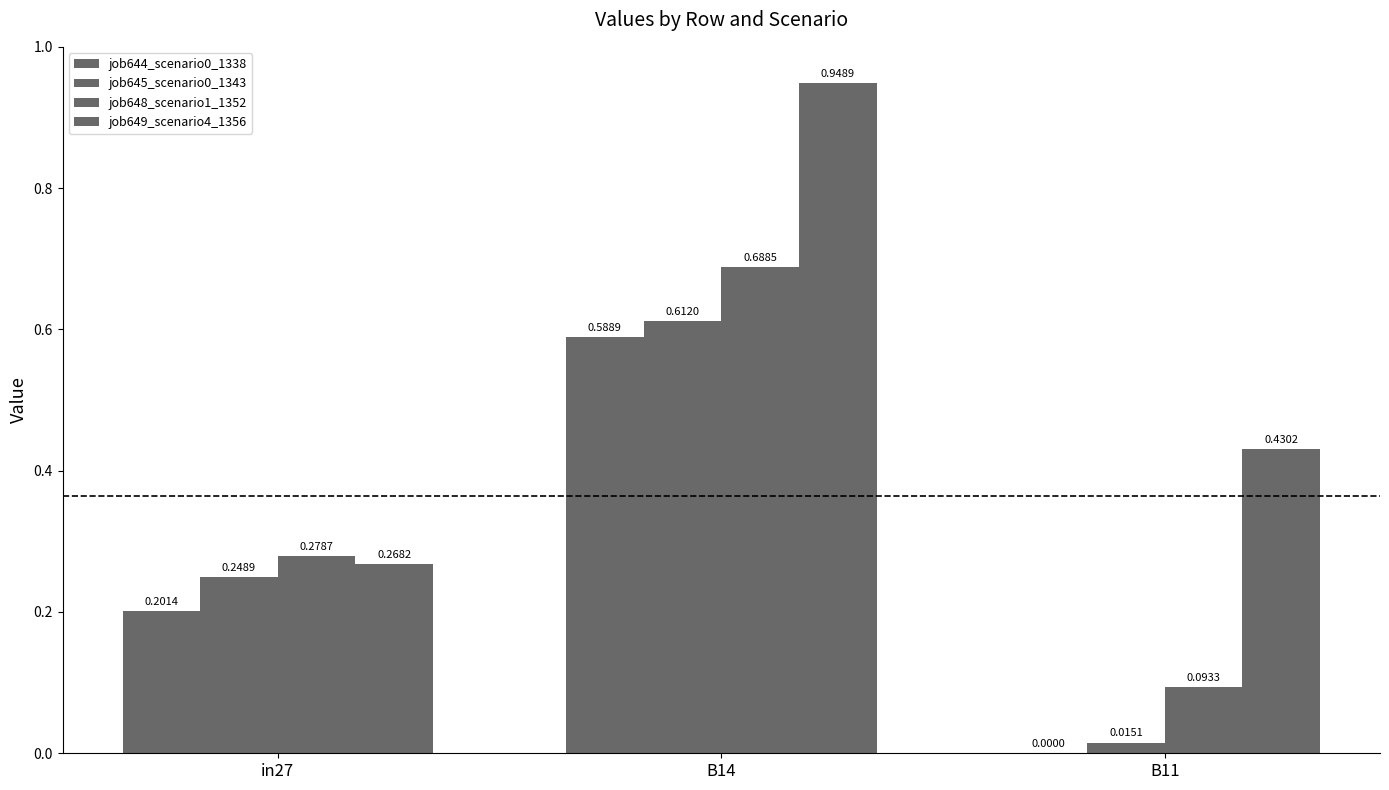

How many categories are shown in the chart?

3